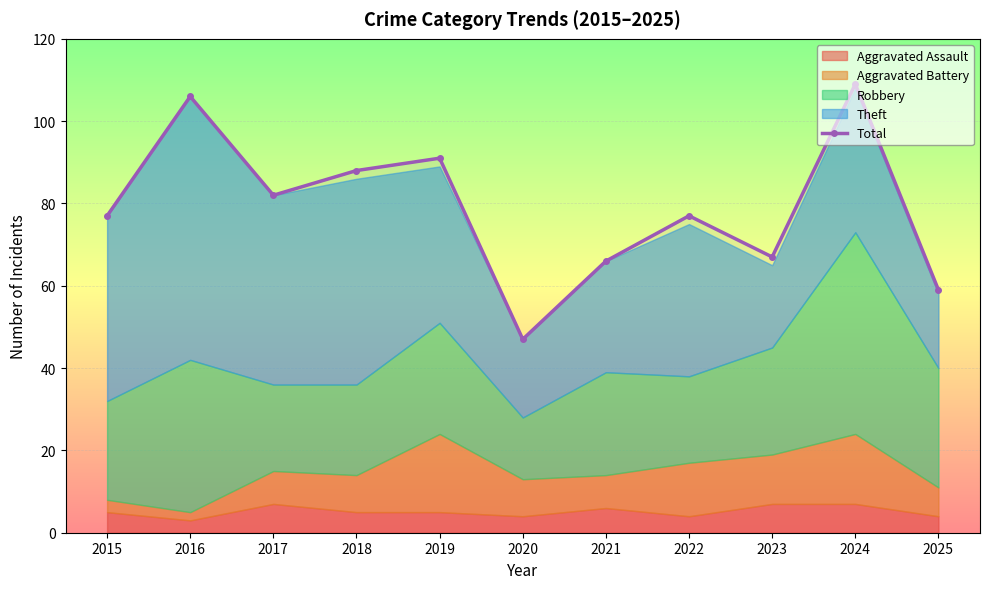

Which label corresponds to the largest value in the chart?

2024